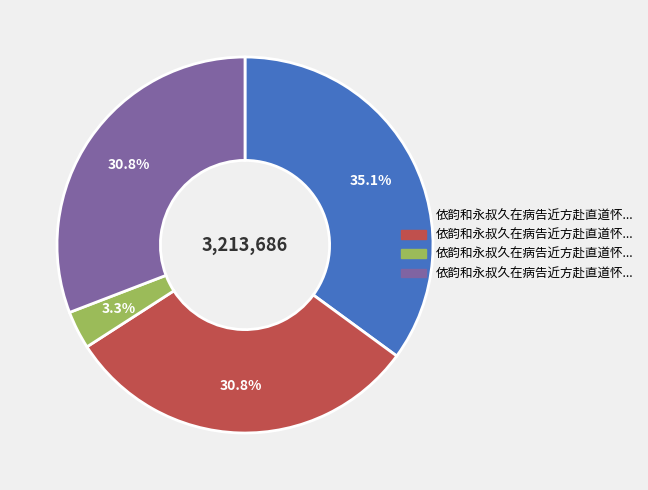

Is there a majority slice in this chart?

No